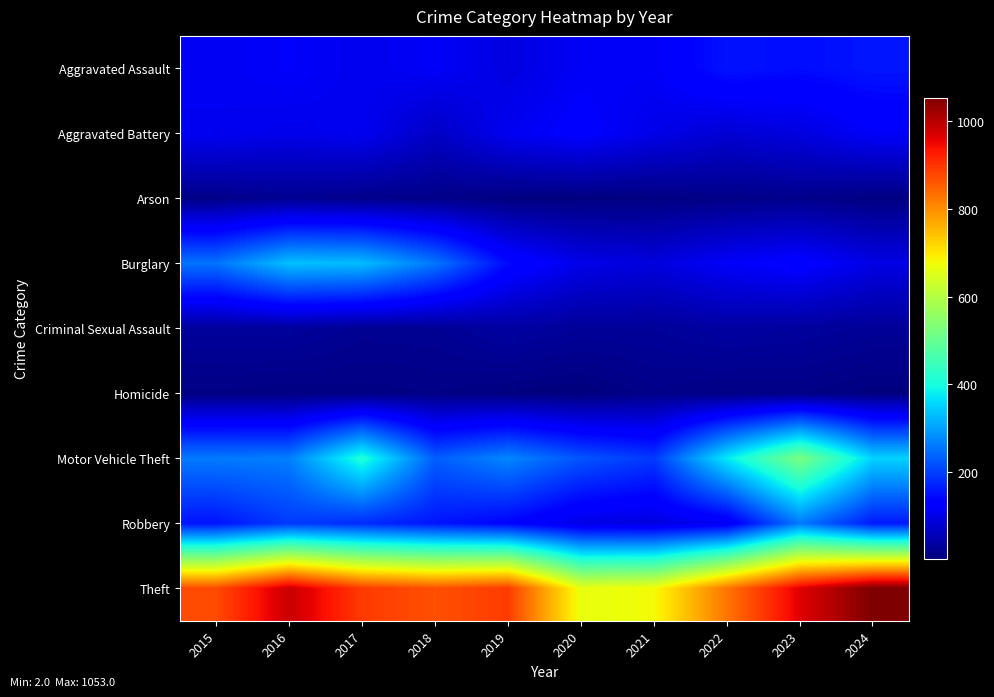

Reading left to right, list all the values displayed in this chart.

Aggravated Assault: 2015=110	2016=118	2017=105	2018=115	2019=92	2020=113	2021=115	2022=154	2023=146	2024=157
Aggravated Battery: 2015=108	2016=102	2017=108	2018=67	2019=108	2020=125	2021=100	2022=81	2023=92	2024=116
Arson: 2015=13	2016=20	2017=14	2018=12	2019=5	2020=4	2021=6	2022=11	2023=15	2024=6
Burglary: 2015=254	2016=333	2017=329	2018=257	2019=143	2020=100	2021=90	2022=116	2023=130	2024=97
Criminal Sexual Assault: 2015=29	2016=30	2017=21	2018=22	2019=35	2020=27	2021=27	2022=35	2023=31	2024=25
Homicide: 2015=9	2016=7	2017=8	2018=10	2019=5	2020=2	2021=13	2022=9	2023=10	2024=4
Motor Vehicle Theft: 2015=261	2016=265	2017=411	2018=231	2019=273	2020=221	2021=193	2022=376	2023=524	2024=351
Robbery: 2015=154	2016=194	2017=178	2018=155	2019=135	2020=97	2021=91	2022=111	2023=260	2024=159
Theft: 2015=874	2016=984	2017=892	2018=868	2019=891	2020=666	2021=678	2022=827	2023=964	2024=1053